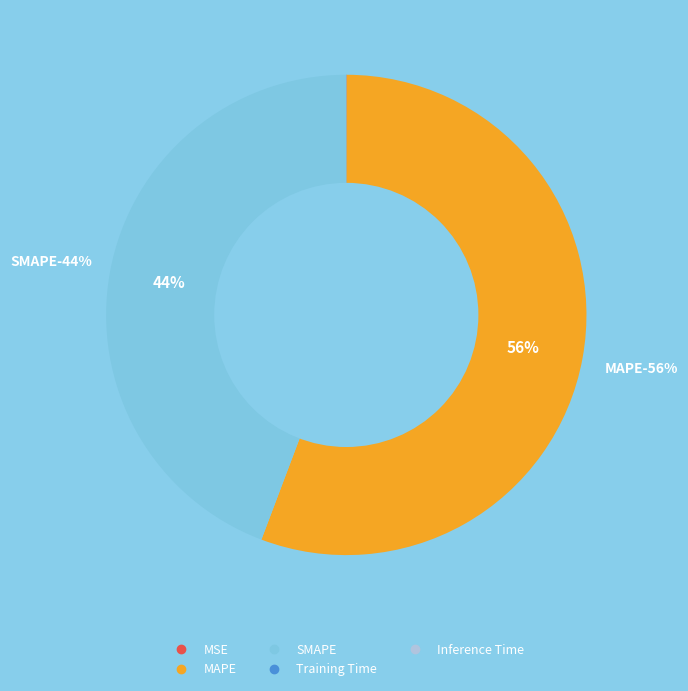

To the nearest percent, what percentage of the pie is MAPE?

56%